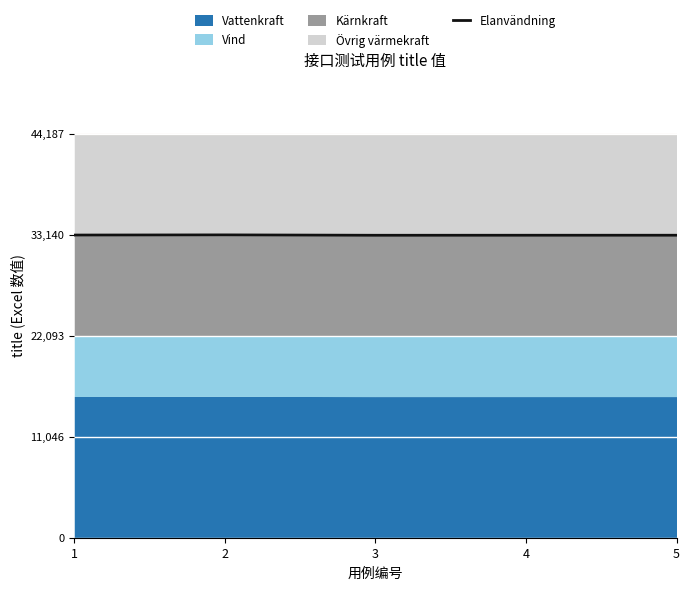

What is the difference between the values at 1 and 4?

20.2